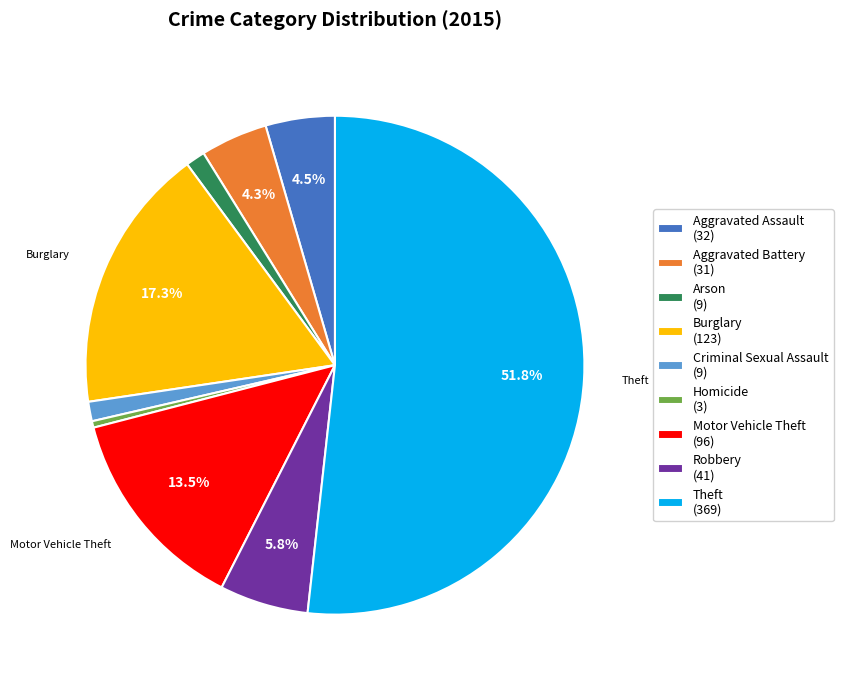

Which category has the smallest portion of the pie?

Homicide